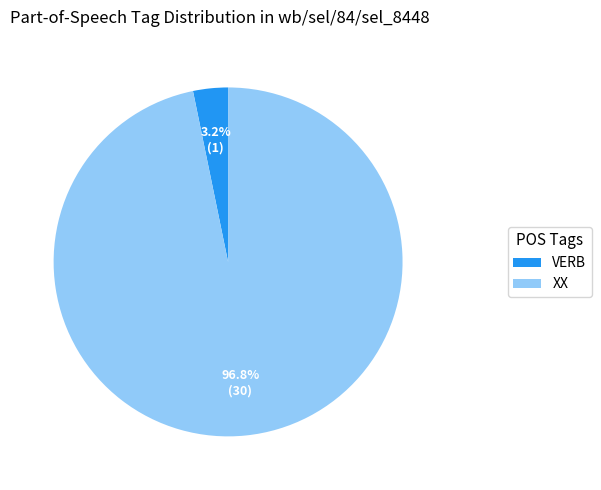

What is the total percentage of VERB and XX?

100.0%